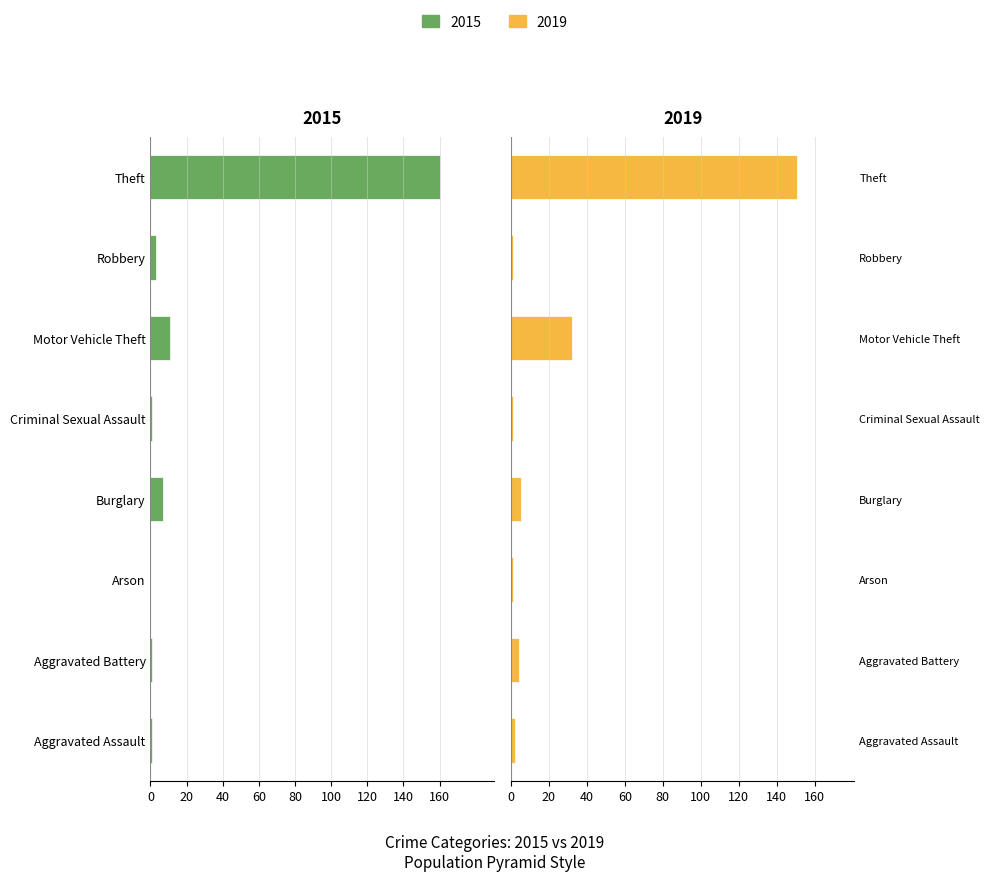

At which category is the sum across all series the highest?

Motor Vehicle Theft